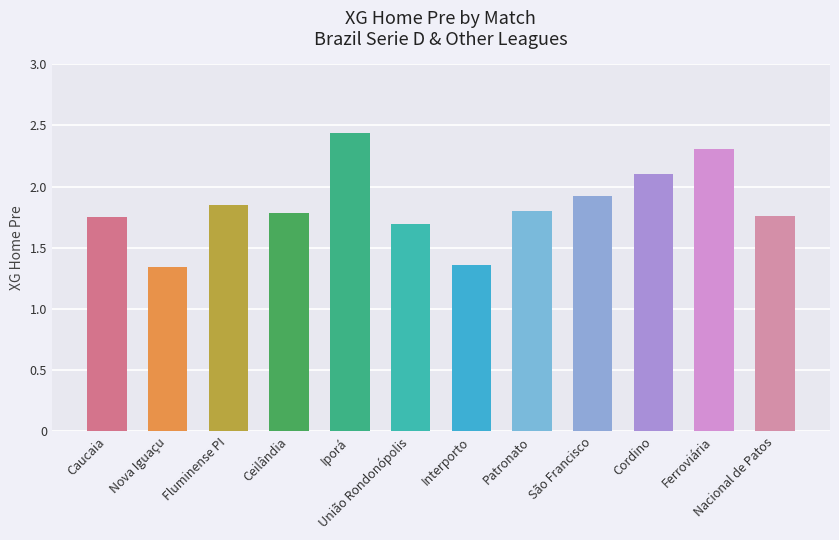

True or false: the data shows 1.8 at Patronato.

True